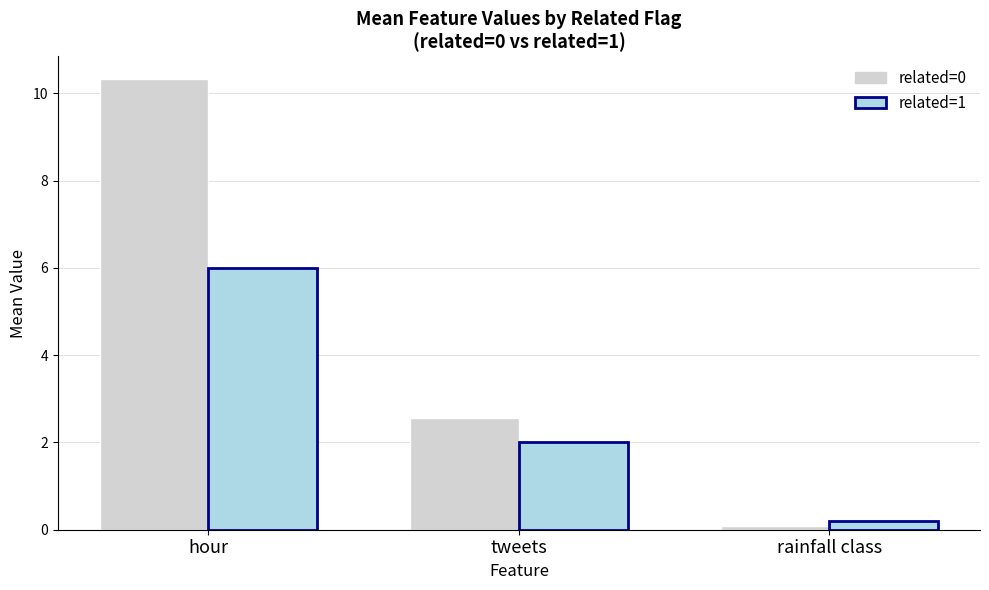

How many groups of bars are there?

3